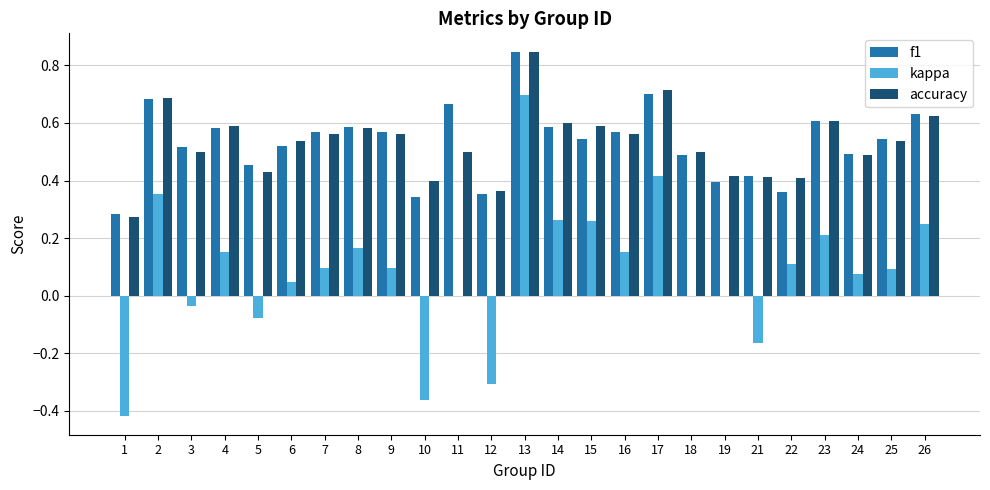

The f1 series shows 0.5 at 24. True or false?

True